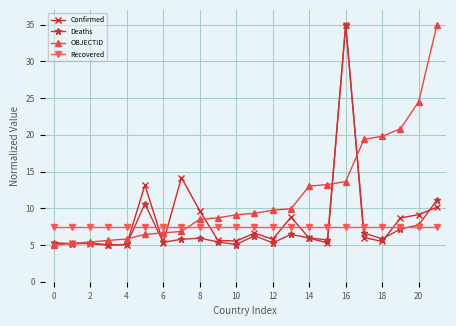

True or false: Confirmed has more than 1 interior local peaks.

True